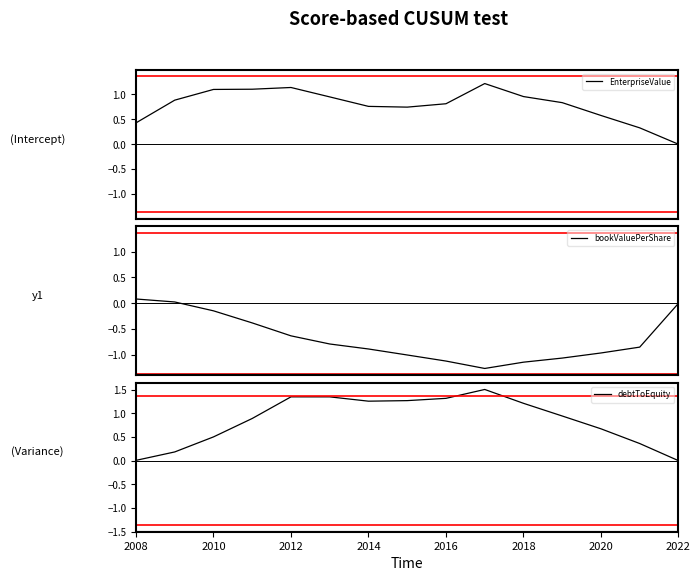

Which series changed the most between 2008 and 2018?

debtToEquity